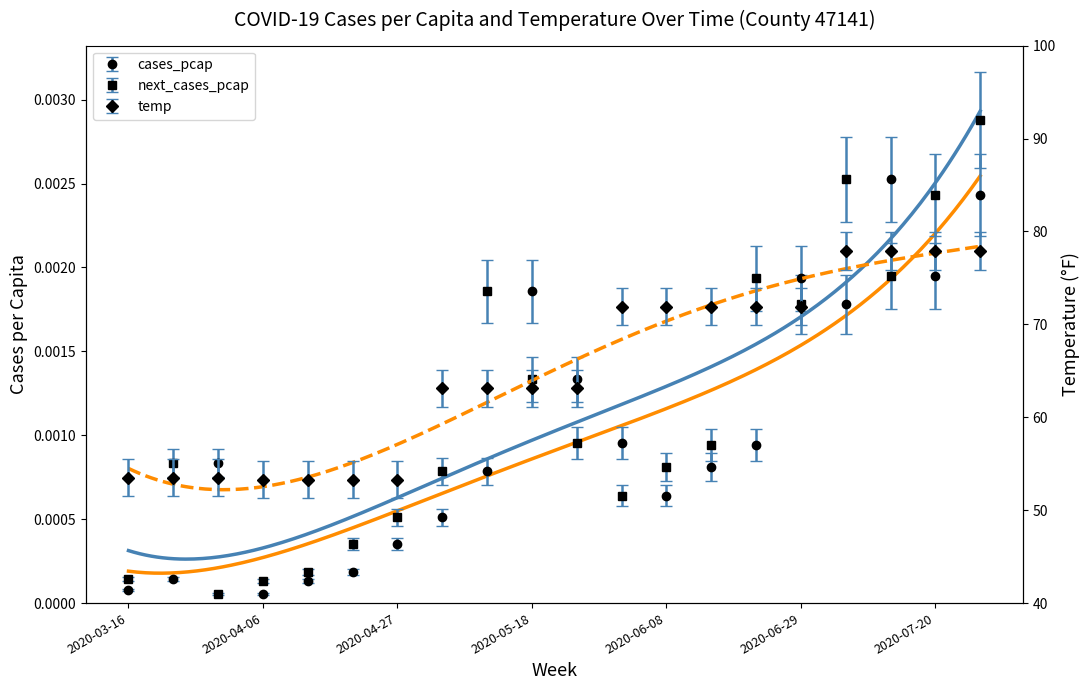

At which category is the sum across all series the highest?

2020-07-27